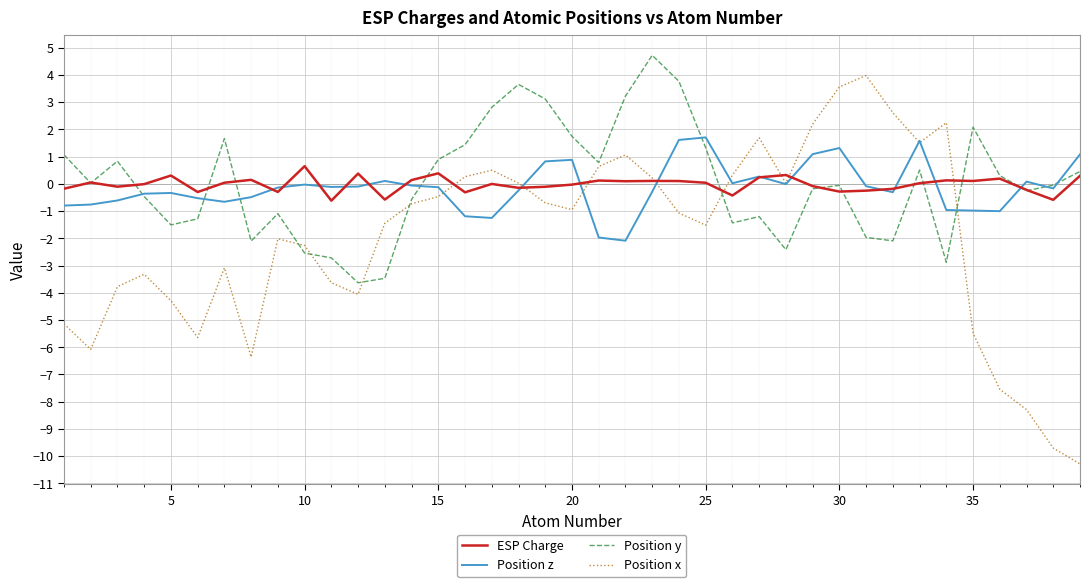

What is the lowest value of the Position y series?

-3.6